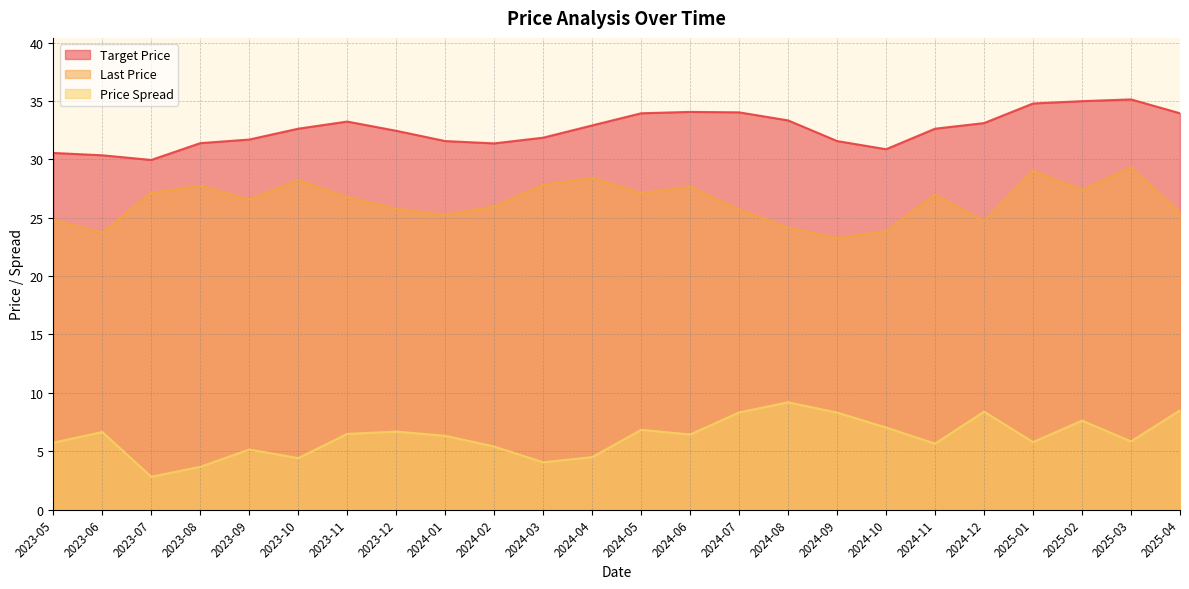

How many interior local valleys does the Last Price series have?

7